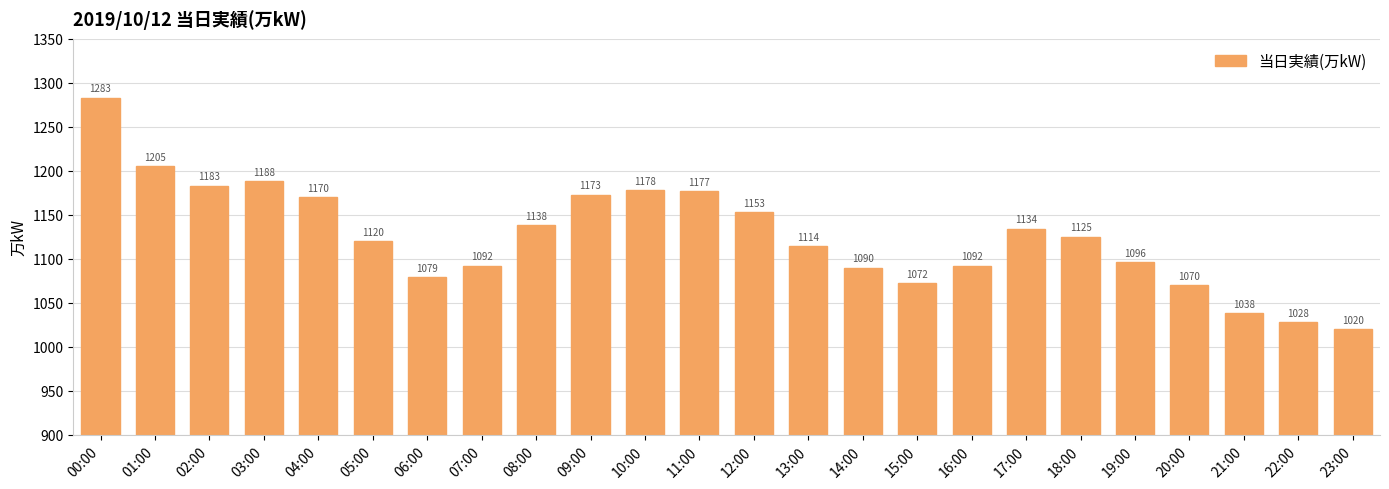

Which has a higher value, 14:00 or 21:00?

14:00